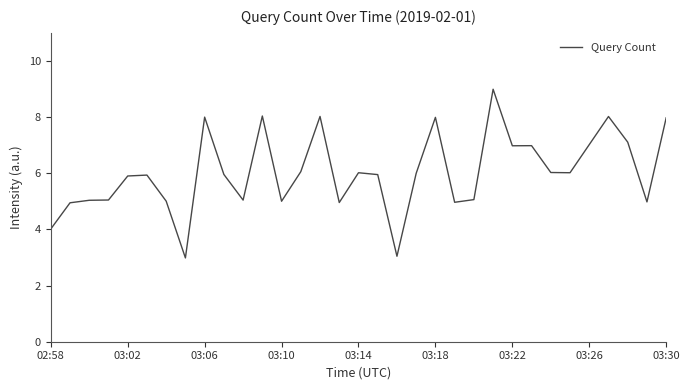

What is the greatest value displayed?

9.0